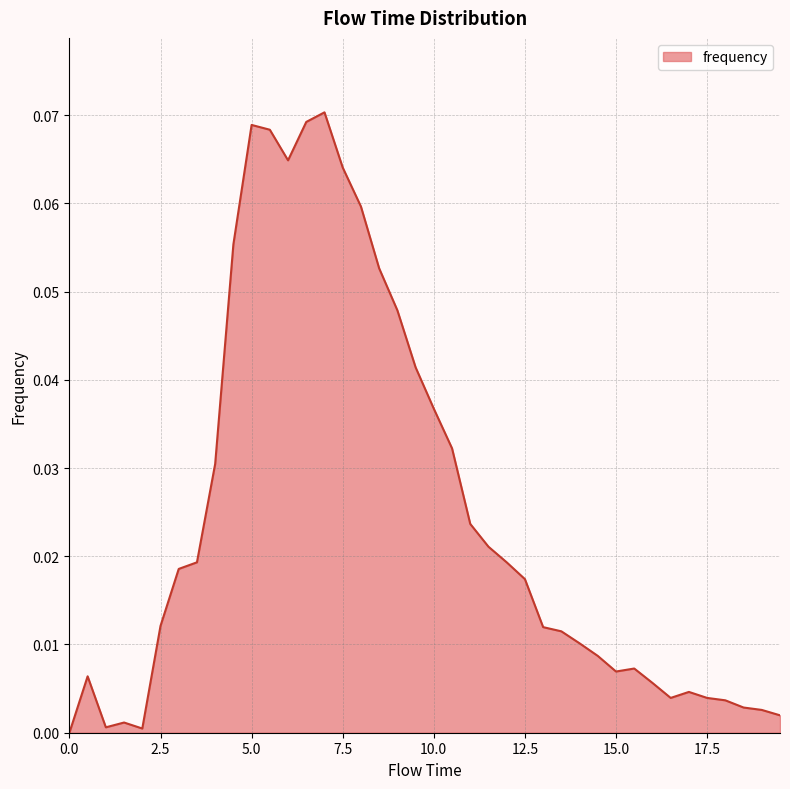

How many lines are shown in the chart?

1